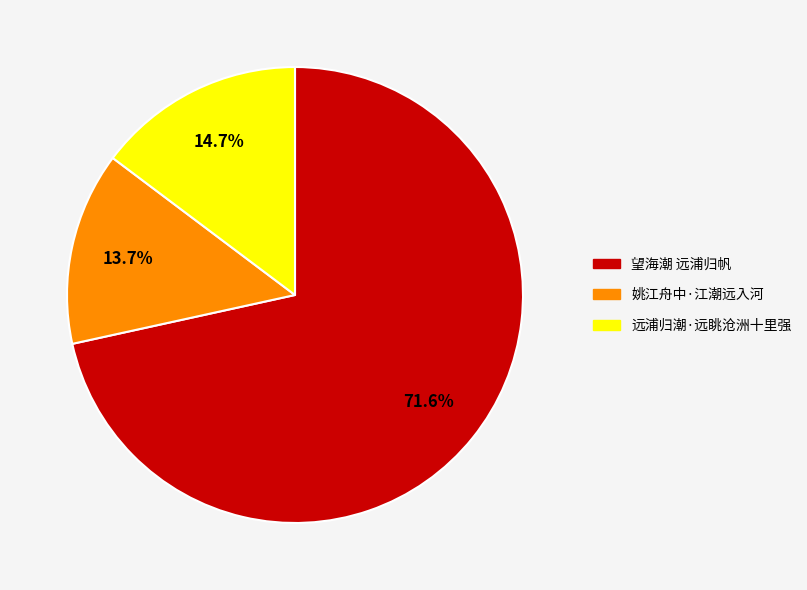

To the nearest percent, what percentage of the pie is 远浦归潮·远眺沧洲十里强?

15%